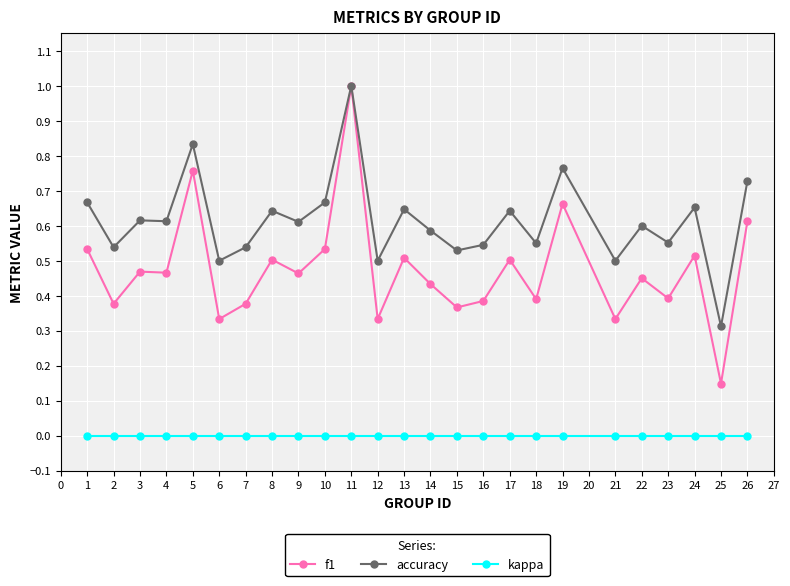

True or false: f1 has a value of 0.5 at 17.

True